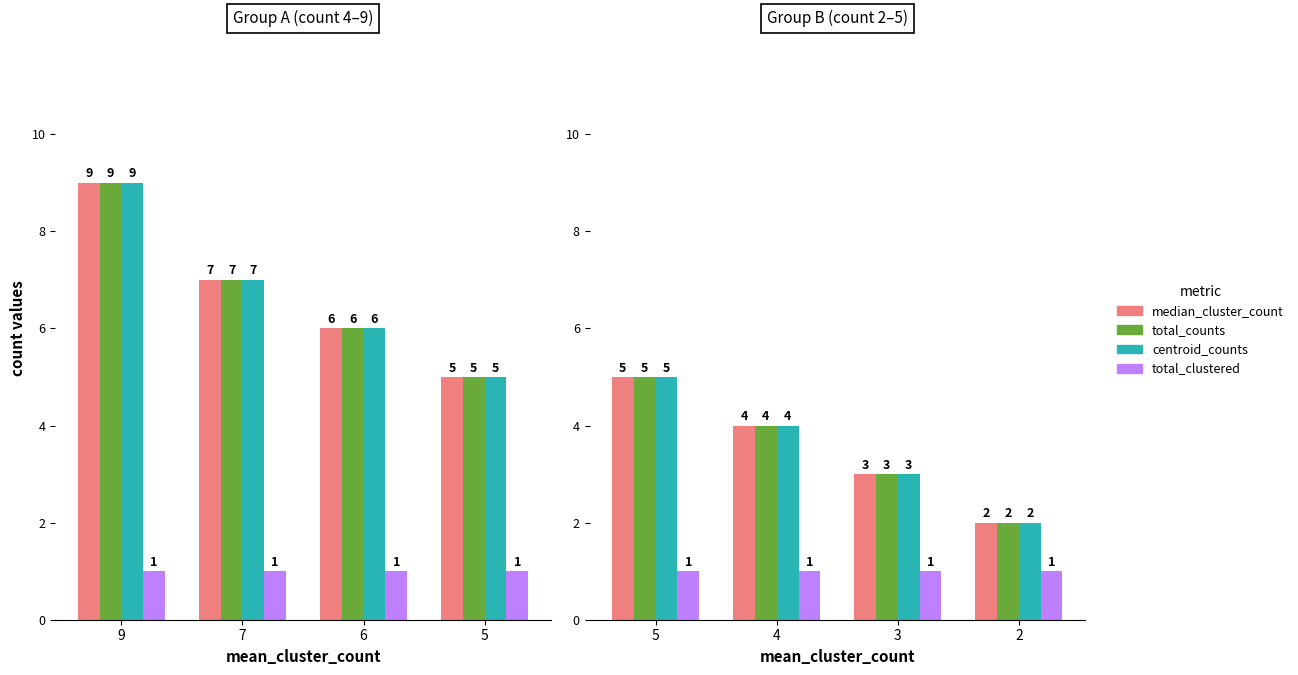

What is the smallest value displayed?

1